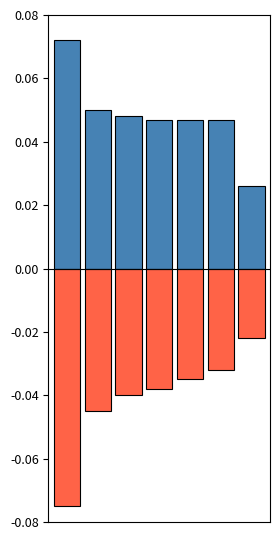

Is it true that positive equals 0.0 at 3?

True